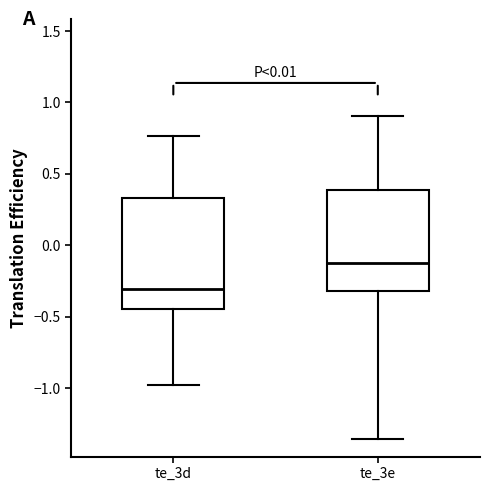

Comparing the boxes themselves (not the whiskers), which one is the tallest?

te_3d